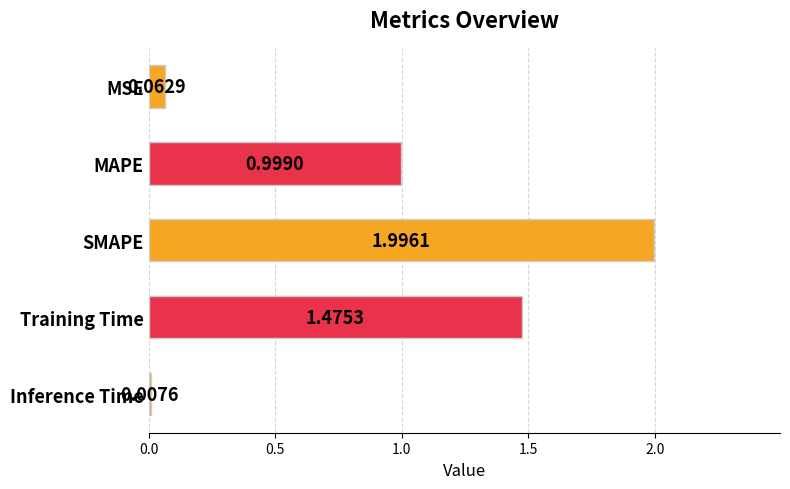

What is the average value?

0.9